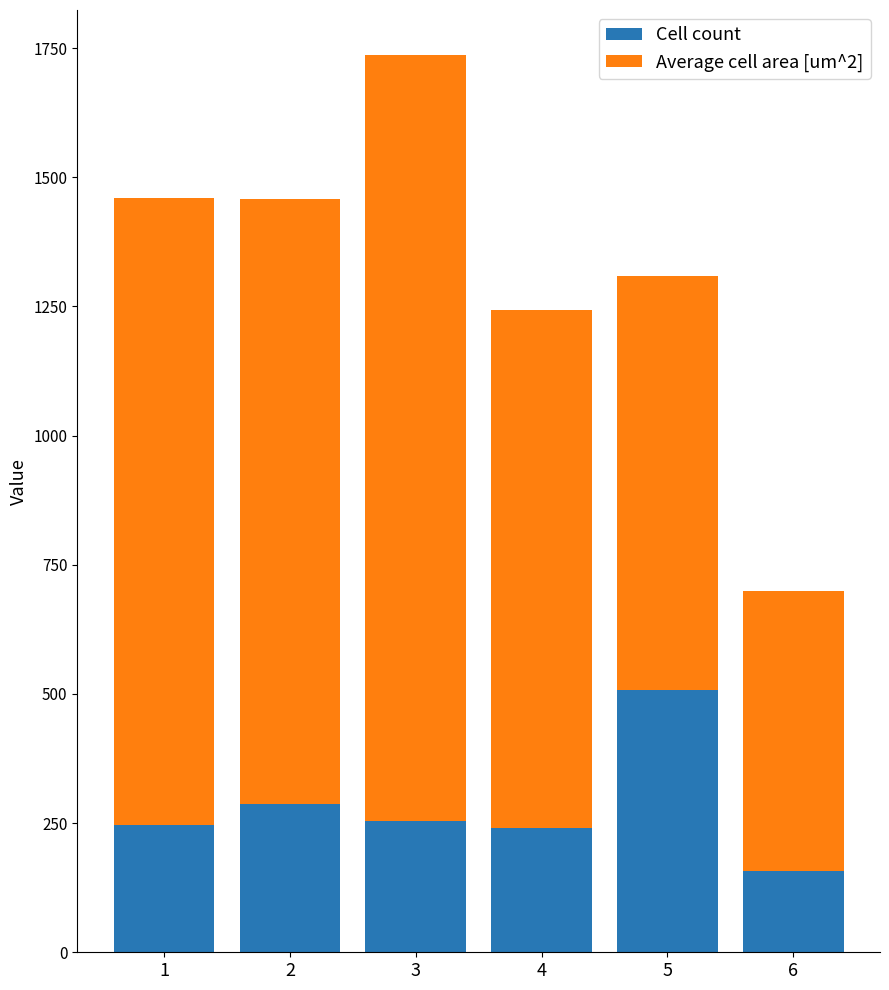

What is the average value of the Cell count series?

282.2